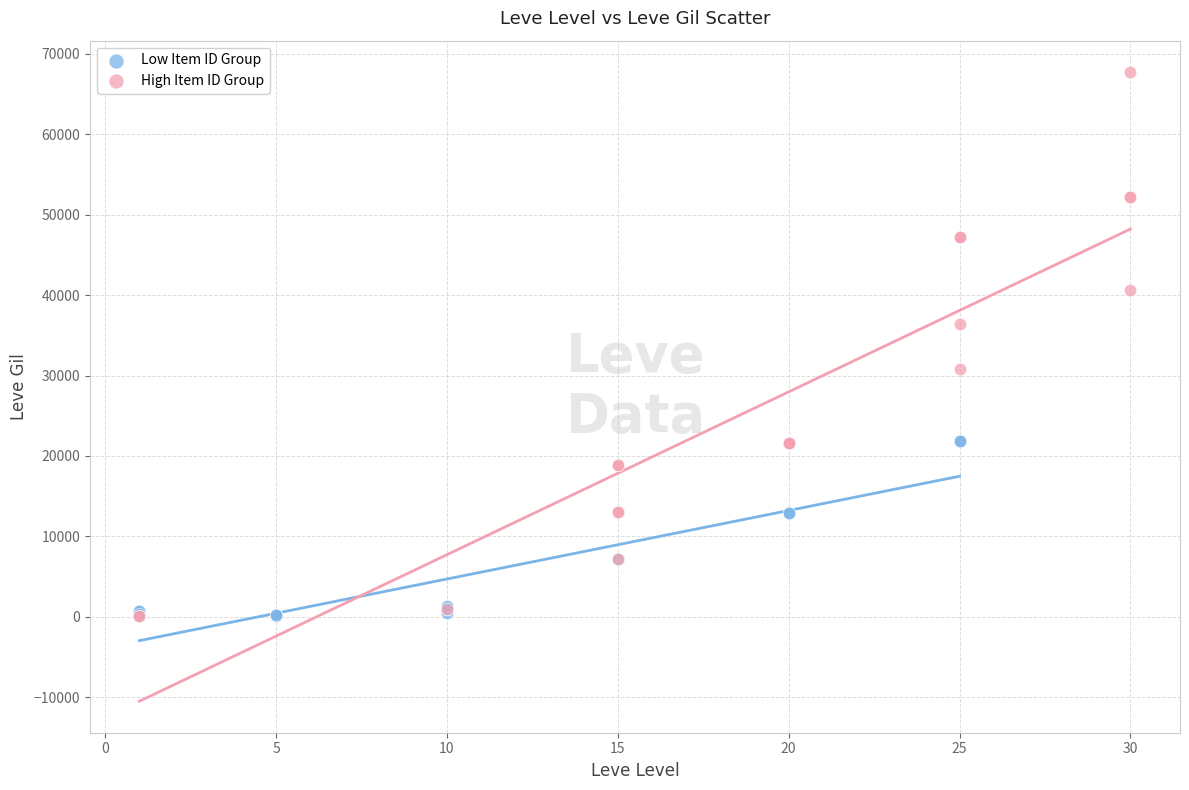

Which series has the largest Y range (max minus min)?

High Item ID Group